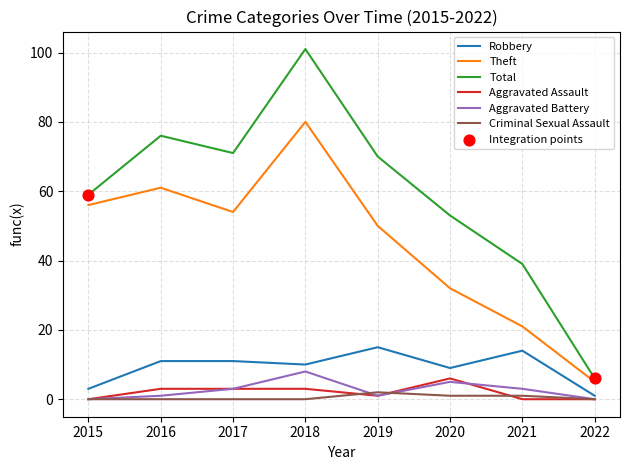

At which category is the sum across all series the highest?

2018